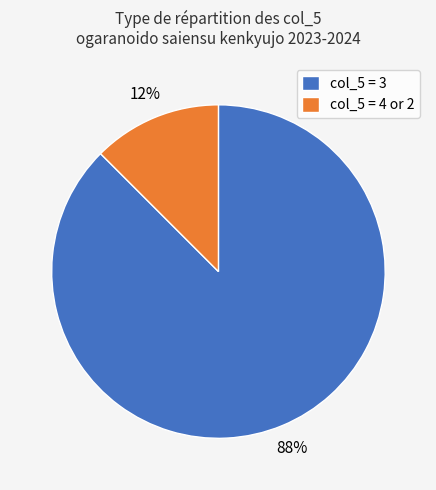

How many slices are in this pie chart?

2